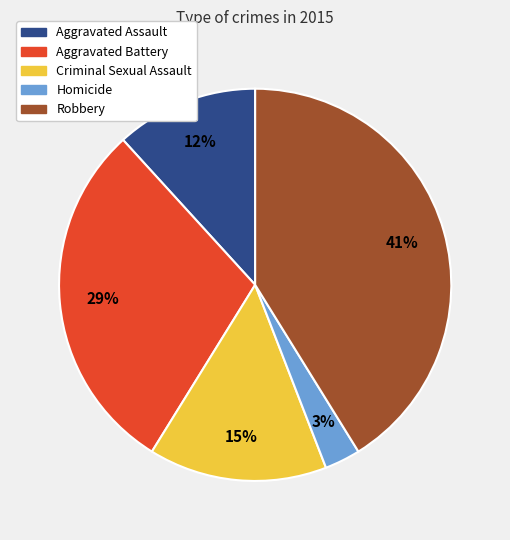

To the nearest percent, what portion does Aggravated Battery represent?

29%